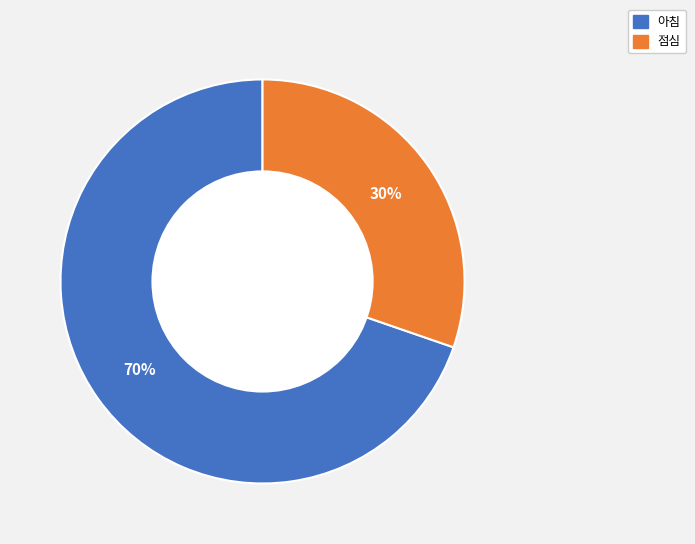

How many slices are in this pie chart?

2